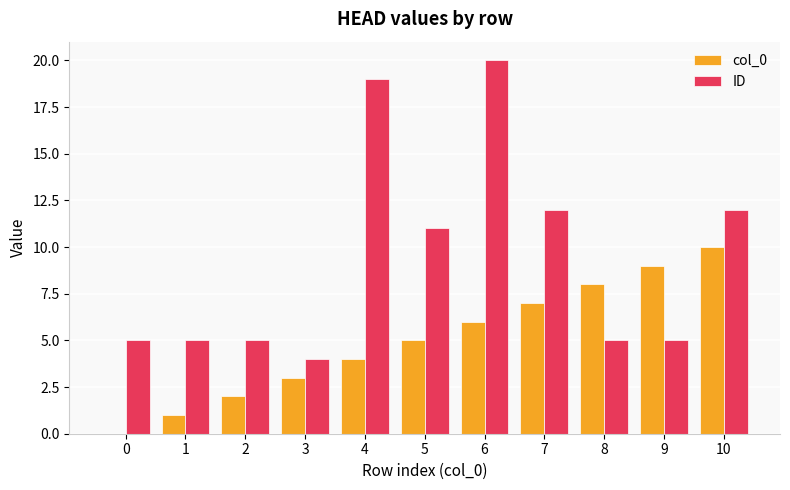

What is the maximum value for ID?

20